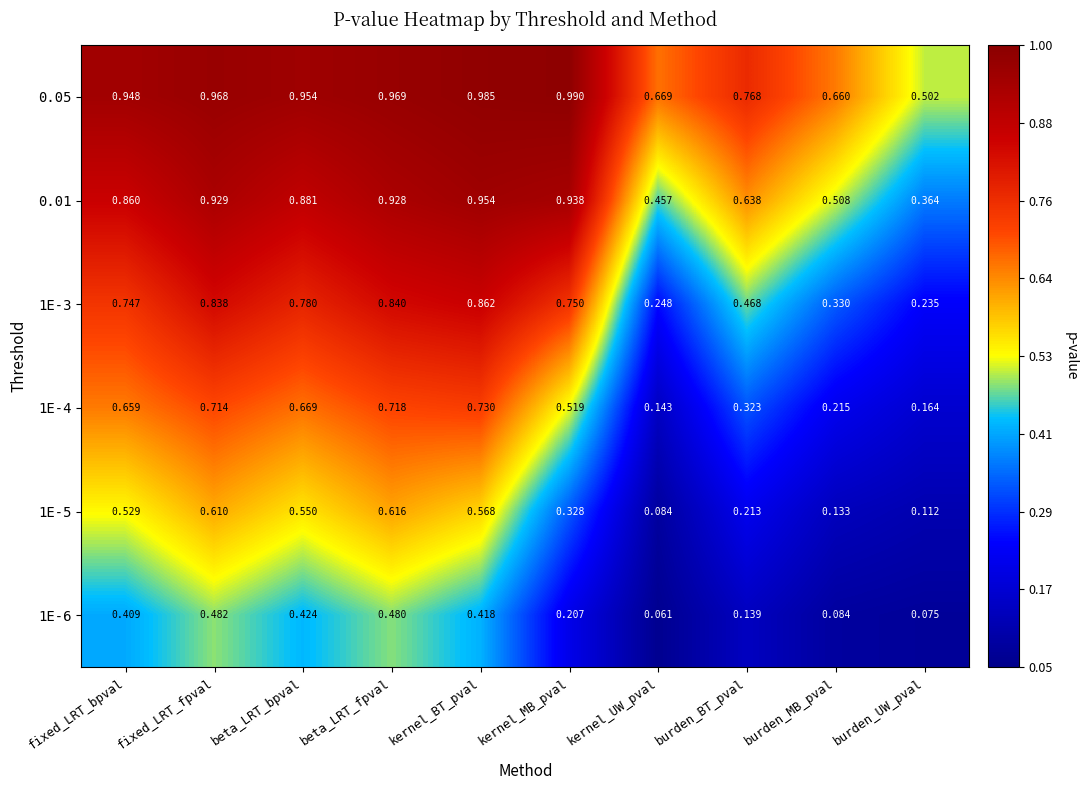

Rank the series by their average value, from highest to lowest.

0.05, 0.01, 1E-3, 1E-4, 1E-5, 1E-6